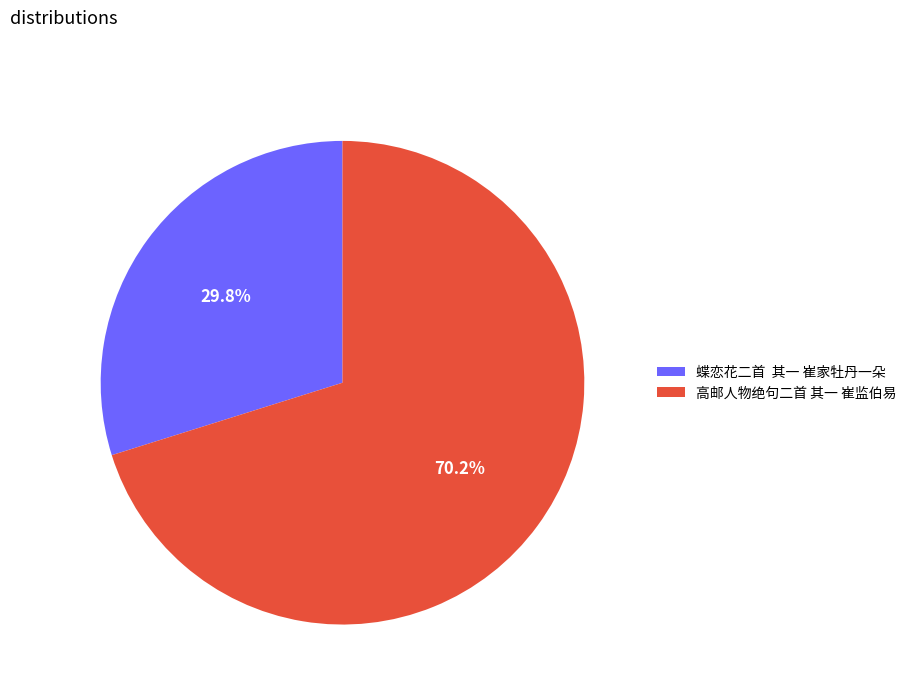

What is the ratio of the value at 蝶恋花二首 其一 崔家牡丹一朵 to the value at 高邮人物绝句二首 其一 崔监伯易?

0.4